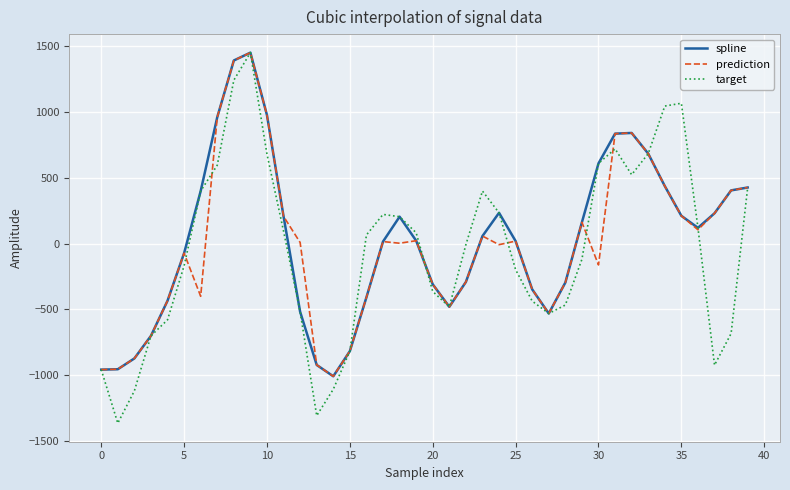

What is the highest value of the spline series?

1449.1